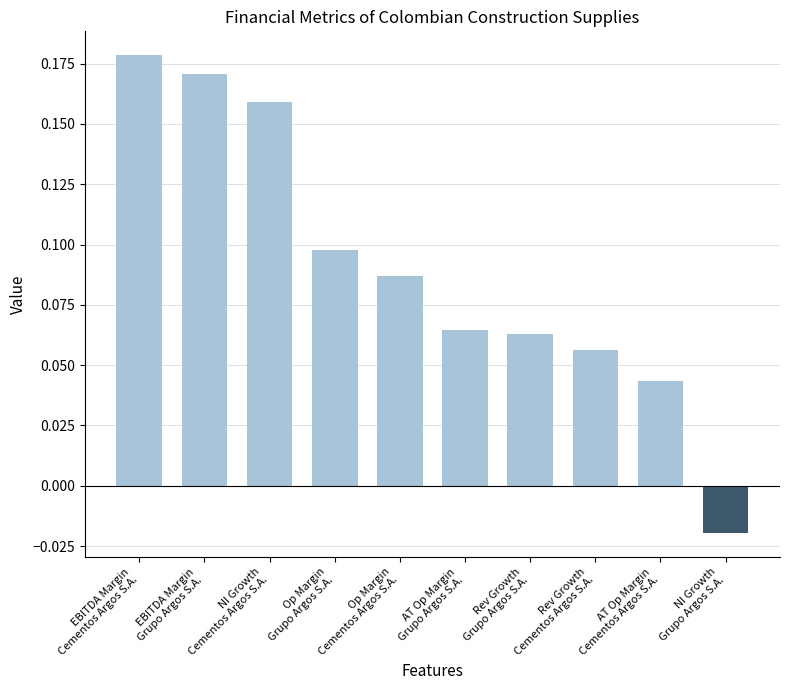

What is the sum of all values?

0.9